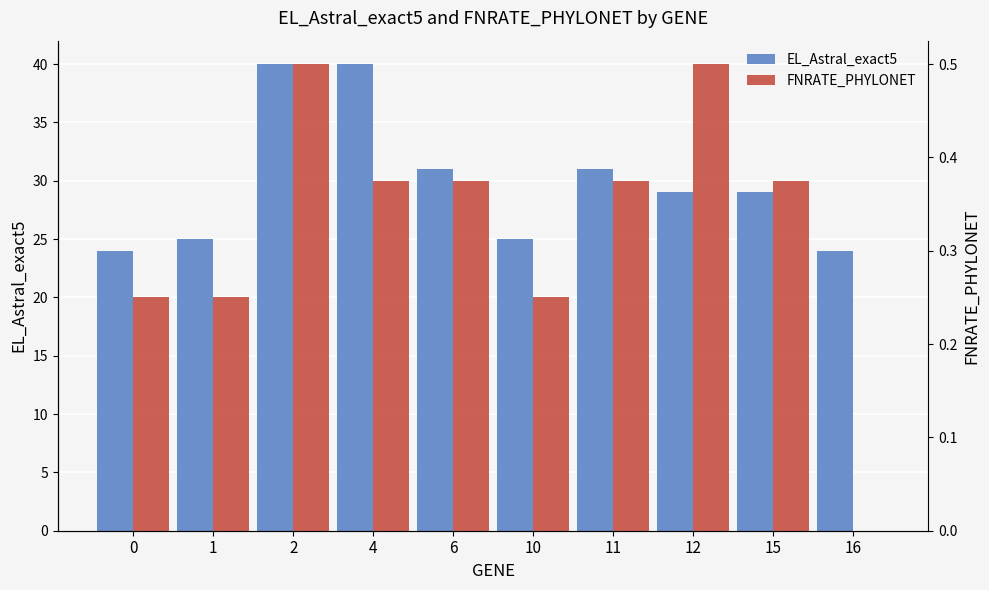

What is the average value of the FNRATE_PHYLONET series?

0.3